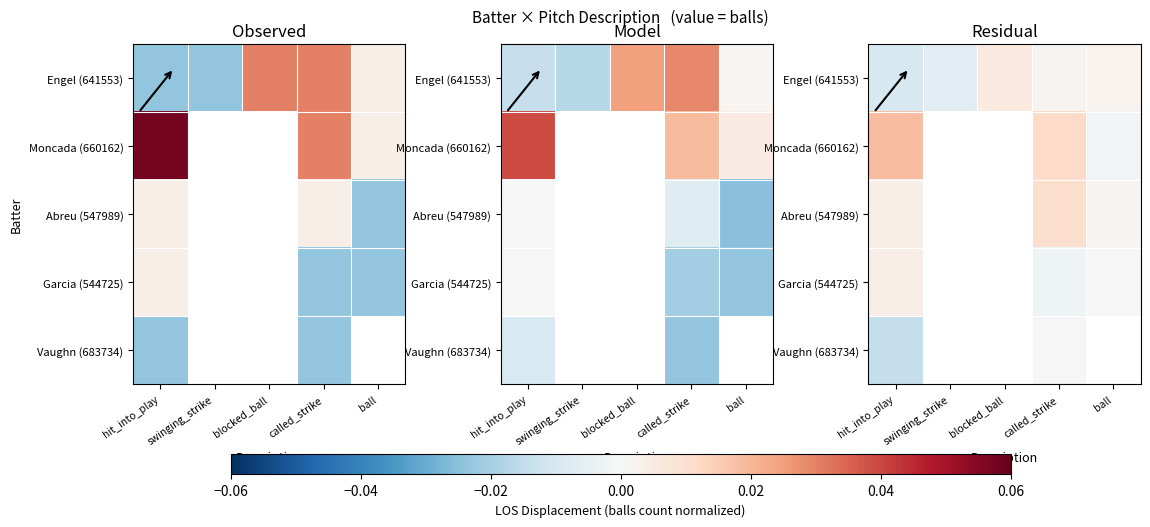

The Vaughn (683734) series shows 0.0 at called_strike. True or false?

False